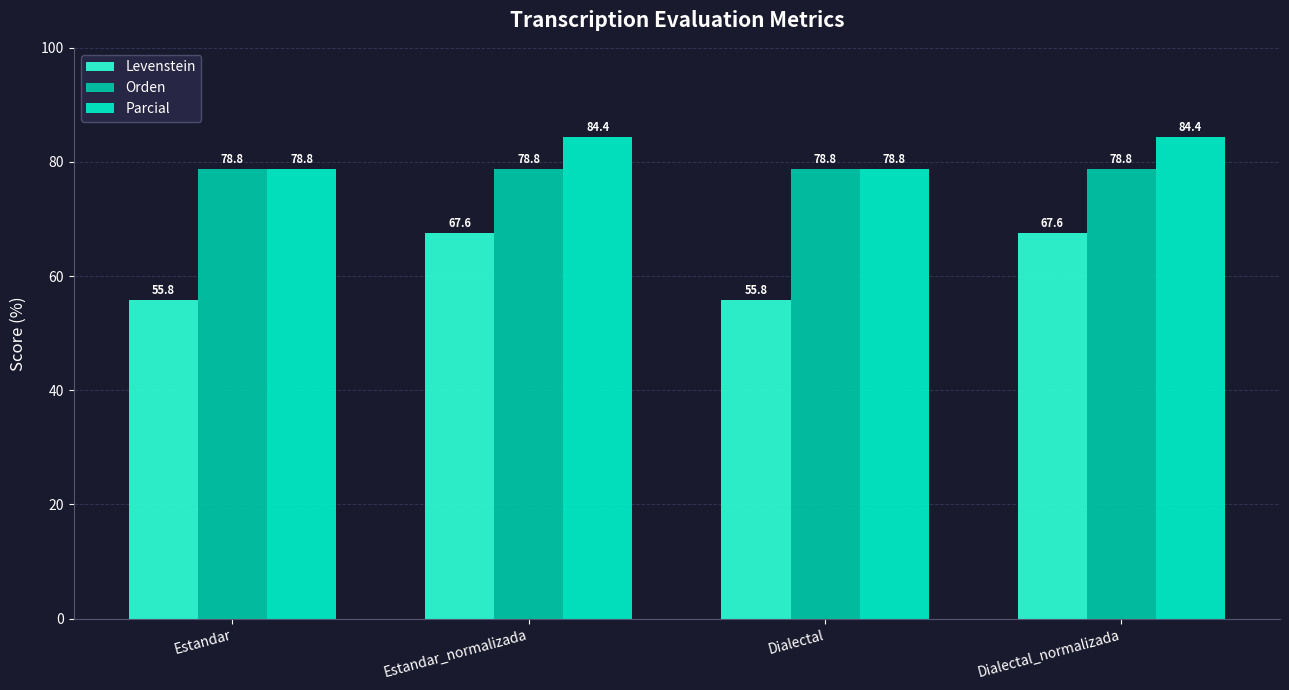

What is the highest value of the Levenstein series?

67.6